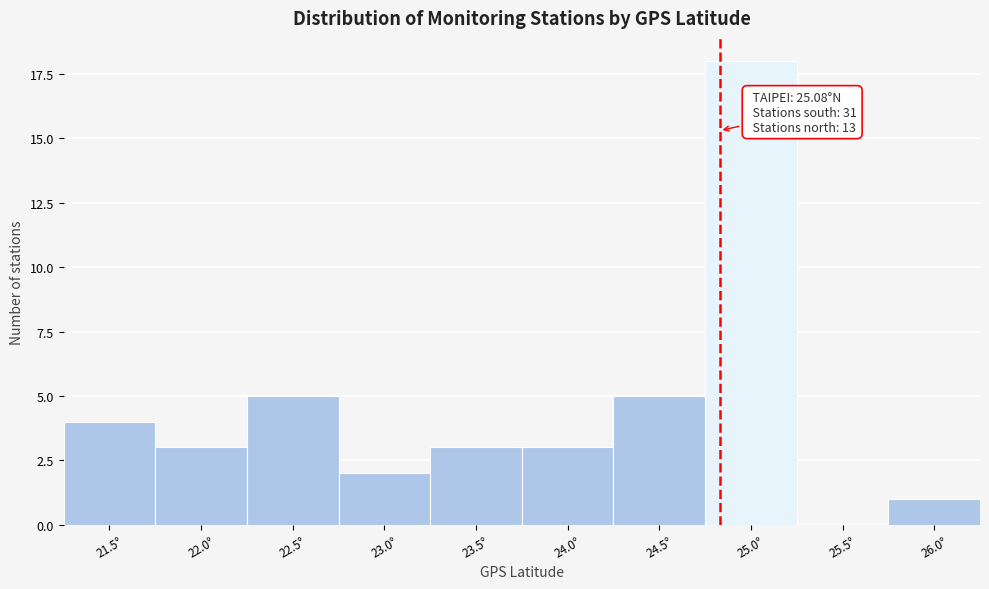

Reading left to right, transcribe all the data shown in this chart.

21.5°=4	22.0°=3	22.5°=5	23.0°=2	23.5°=3	24.0°=3	24.5°=5	25.0°=18	25.5°=0	26.0°=1